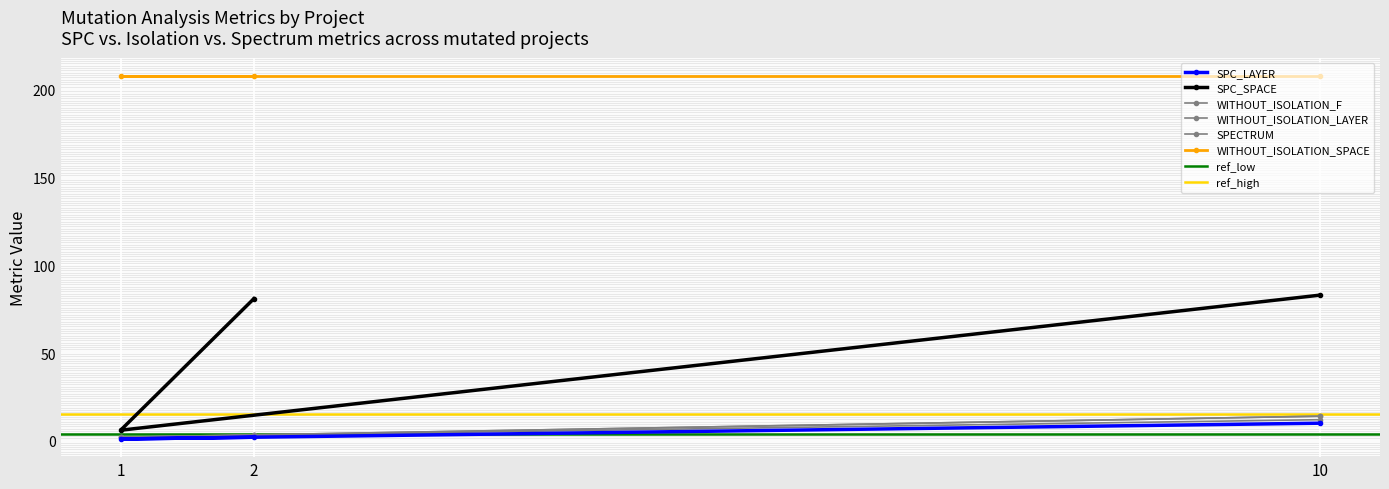

The value of SPECTRUM at 2 is 5. True or false?

False